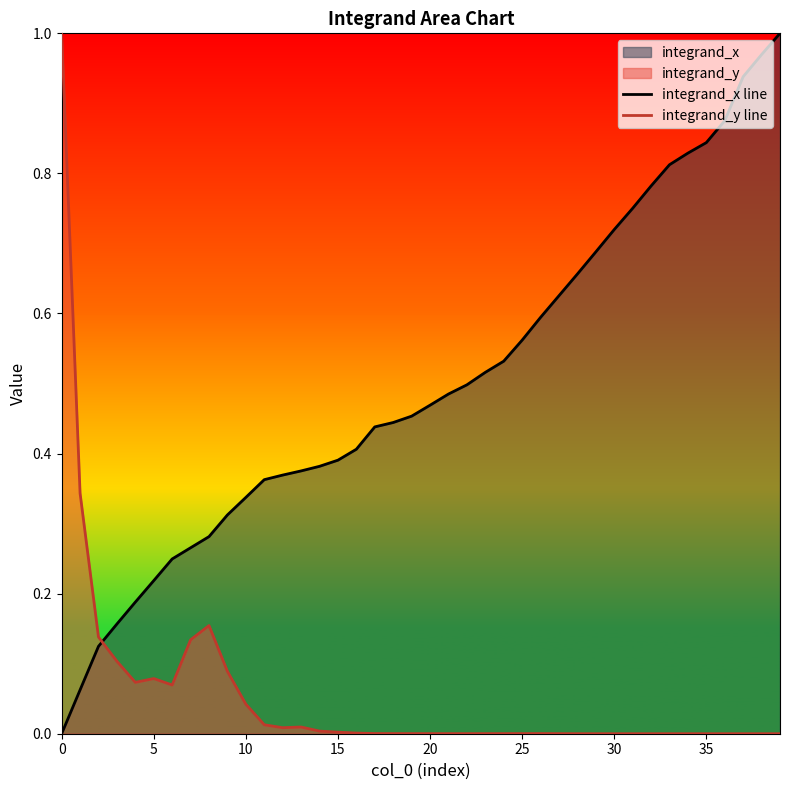

How many categories are shown in the chart?

40